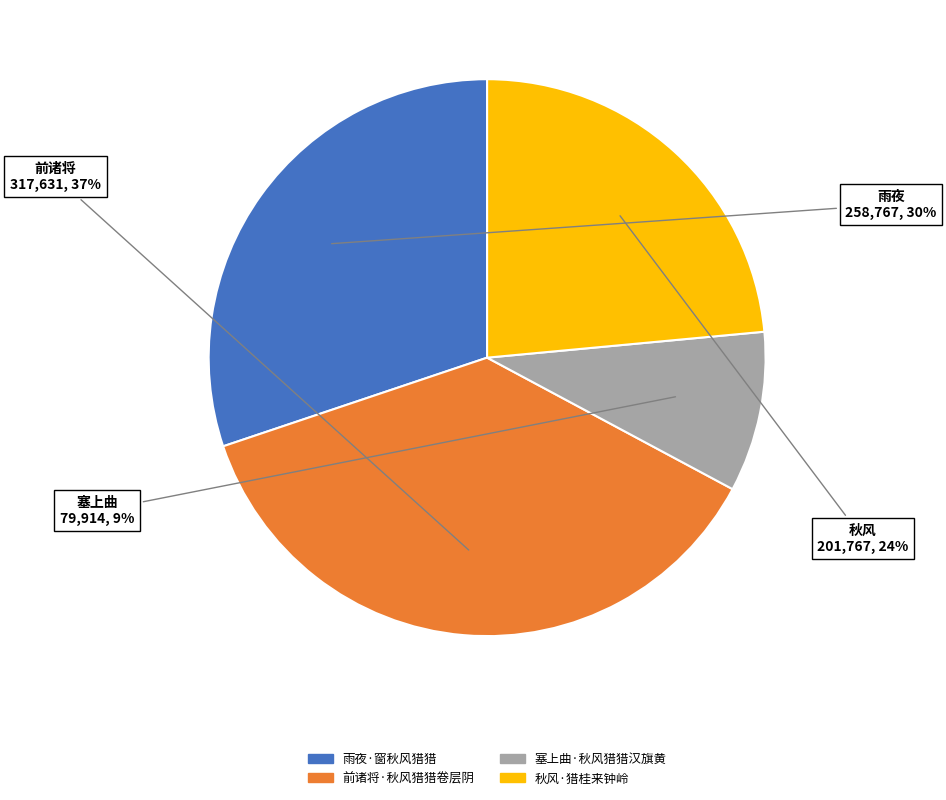

Which slice is the largest?

前诸将·秋风猎猎卷层阴